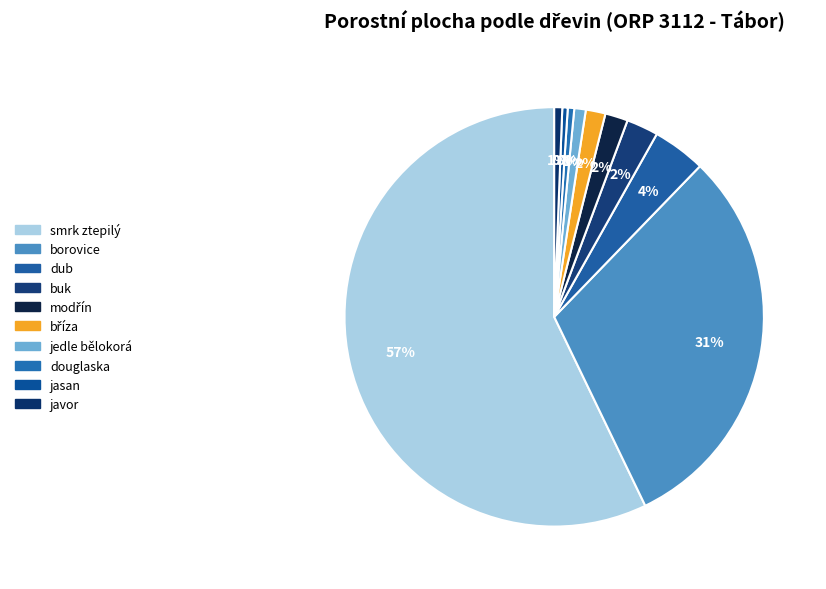

What portion of the pie excludes javor?

99.4%